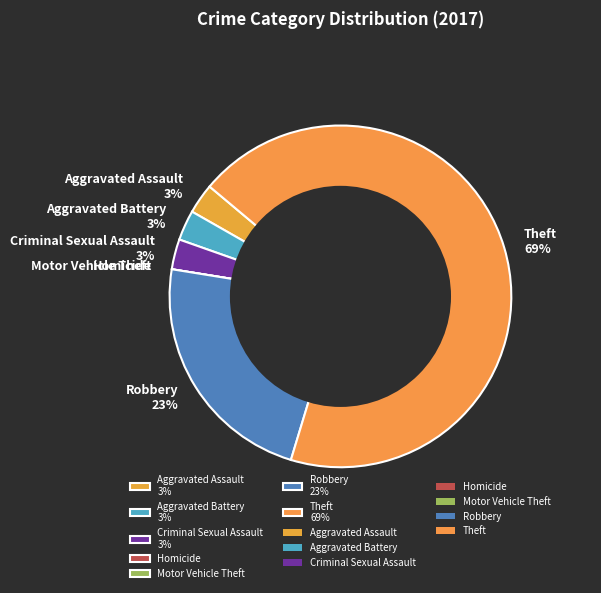

The Robbery 23% slice represents 10% of the pie. True or false?

False